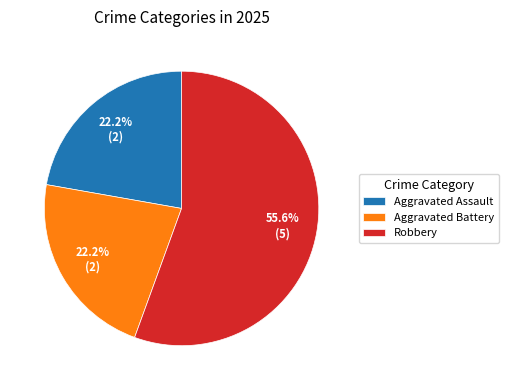

What is the ratio of the value at Aggravated Battery to the value at Aggravated Assault?

1.0